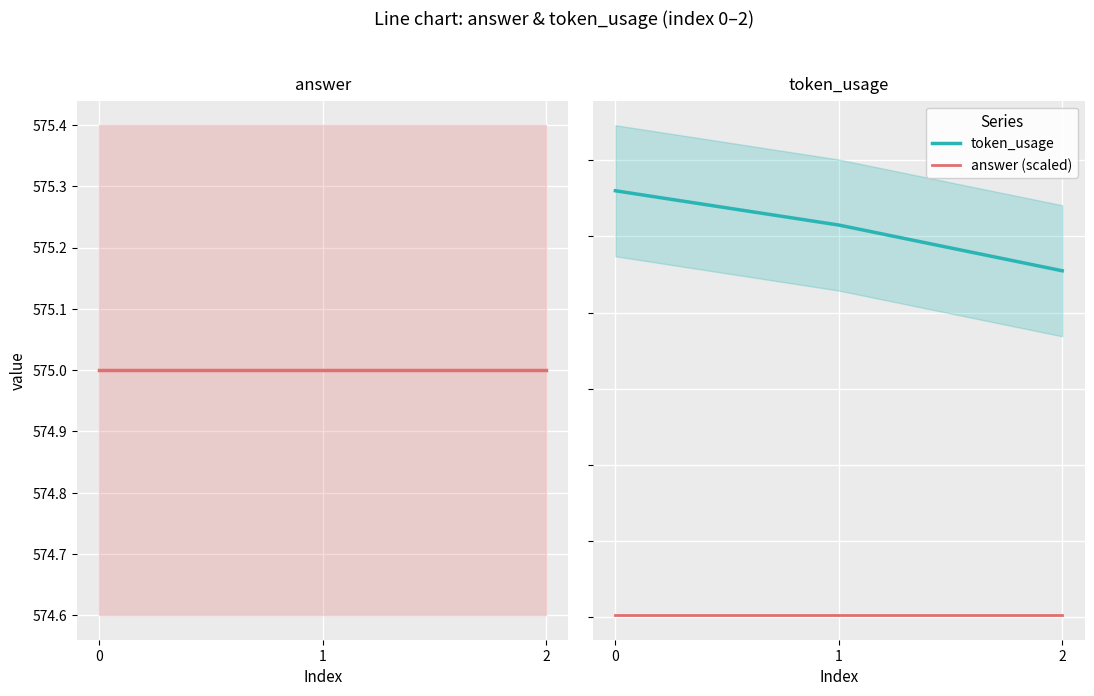

What is the difference between the maximum and second lowest values in the token_usage series?

9.0